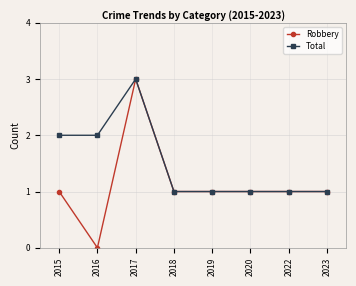

At which label does Total reach its peak?

2017